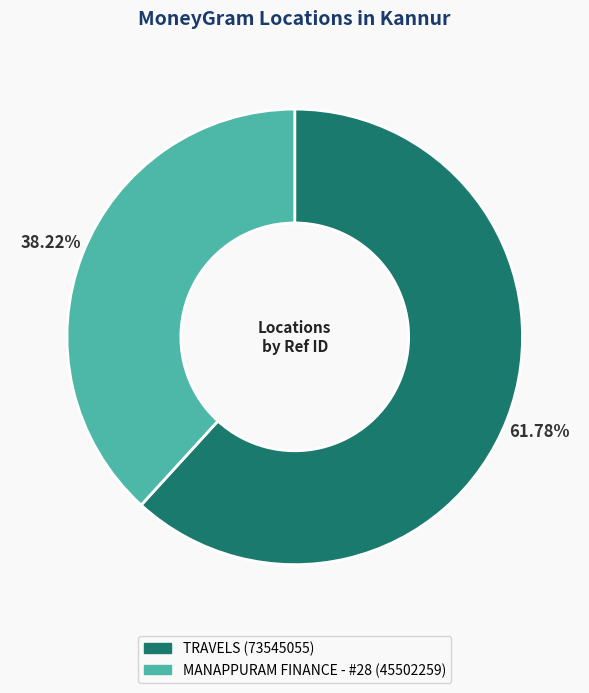

Which slice is the smallest?

MANAPPURAM FINANCE - #28